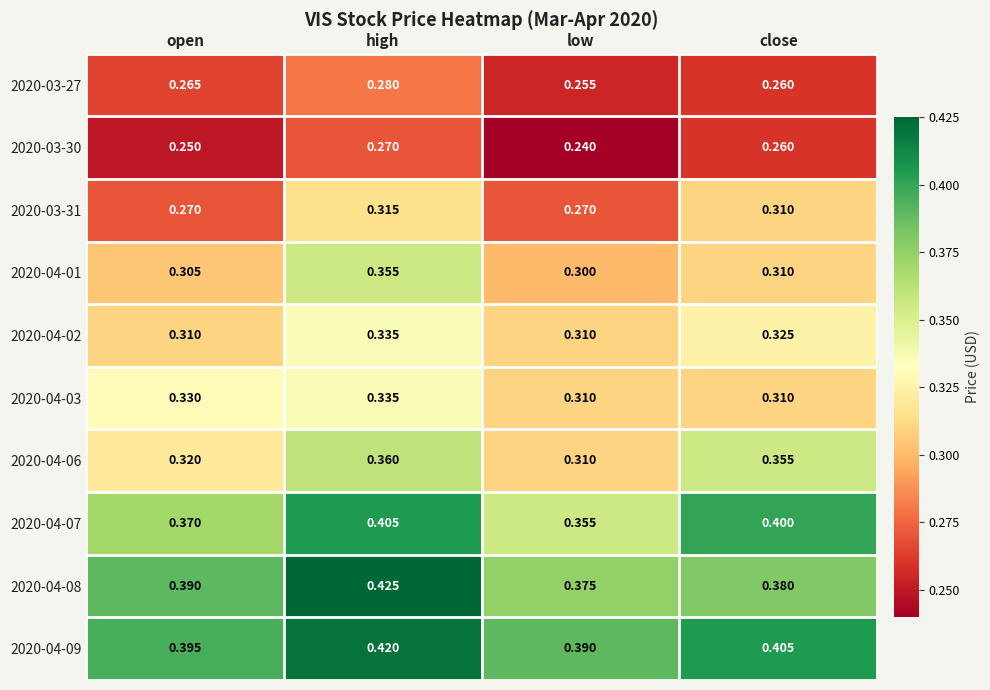

Where is 2020-04-07 nearest to the value 0?

low